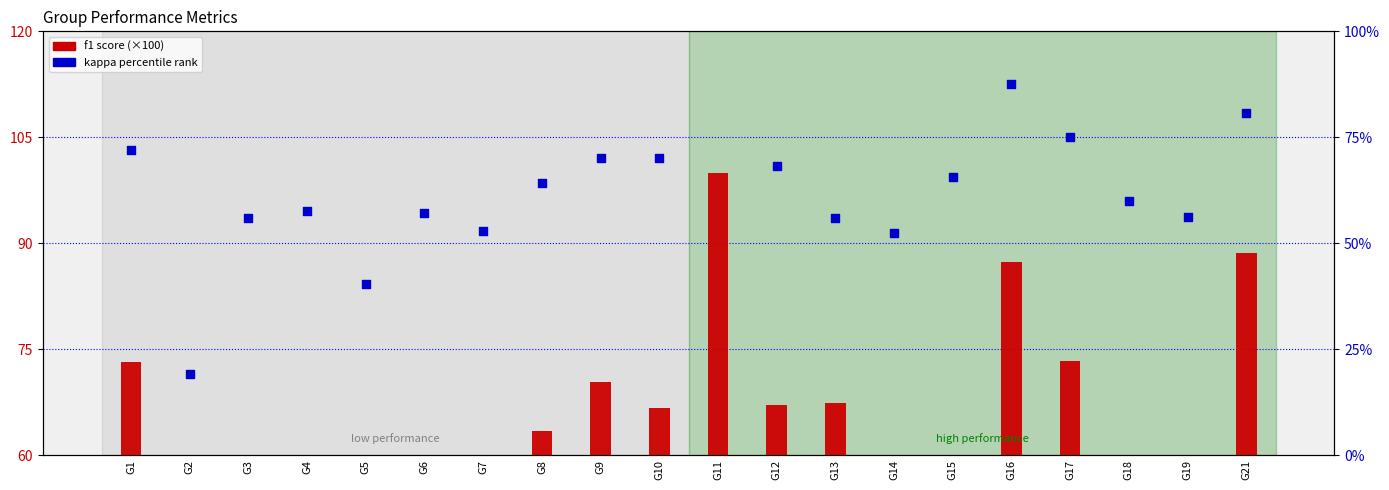

Between G7 and G12, which is larger?

G12